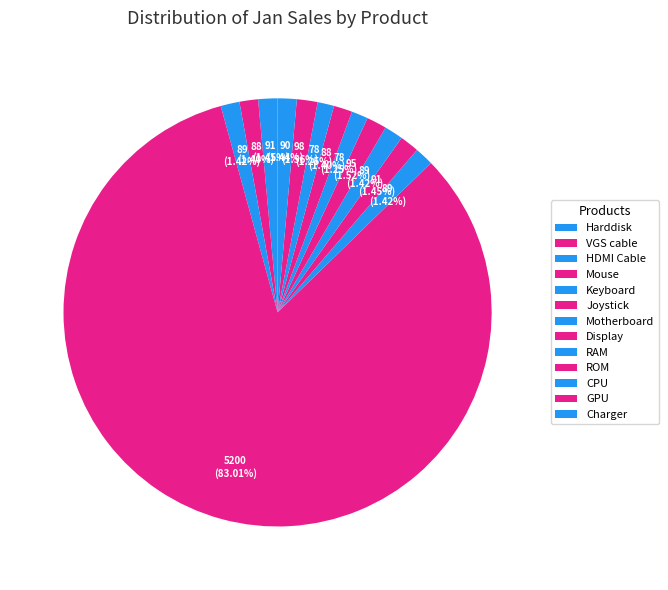

Rank the categories by value from lowest to highest.

RAM, CPU, VGS cable, ROM, HDMI Cable, Keyboard, Motherboard, Charger, Harddisk, Joystick, Display, GPU, Mouse